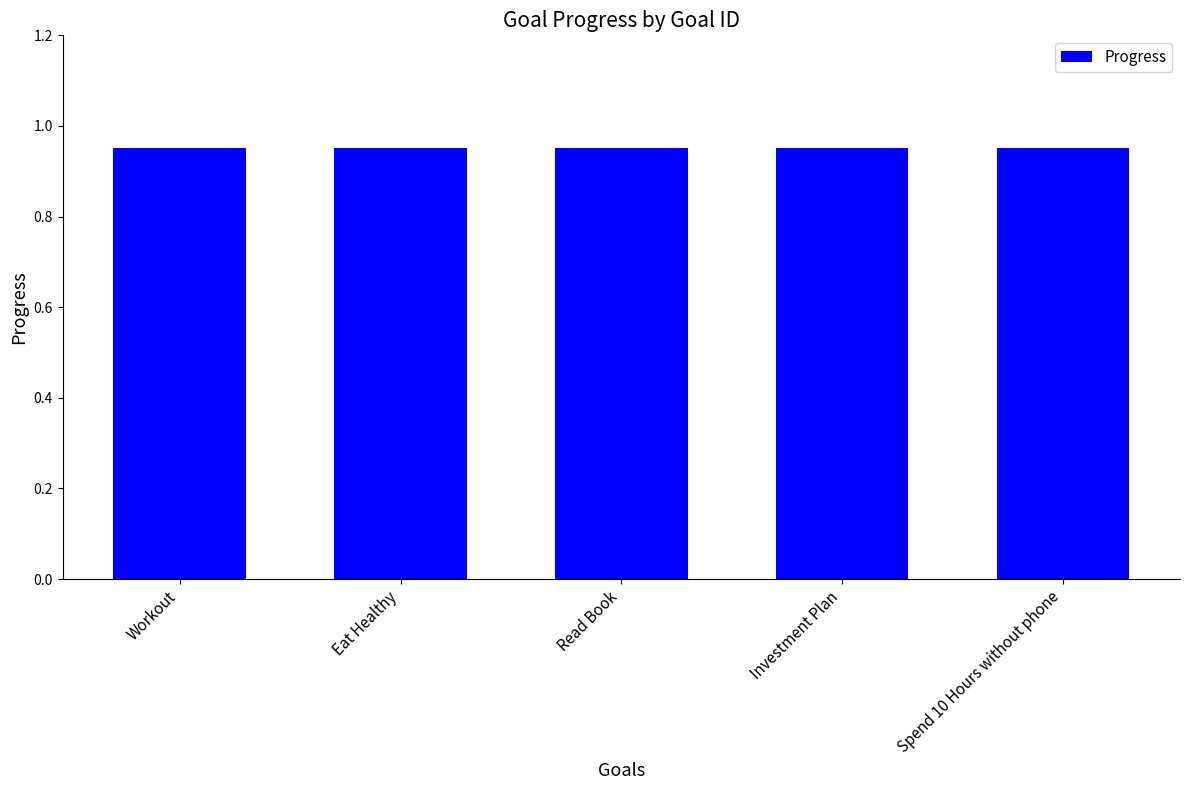

What is the value of the Progress bar at the 4th from the left?

1.0